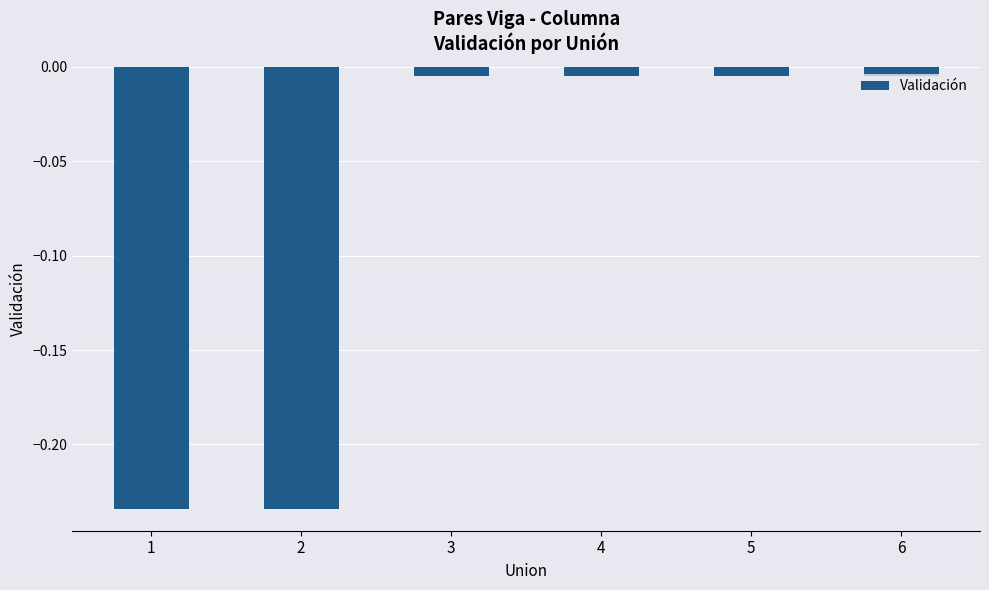

What is the sum of all values?

-0.5